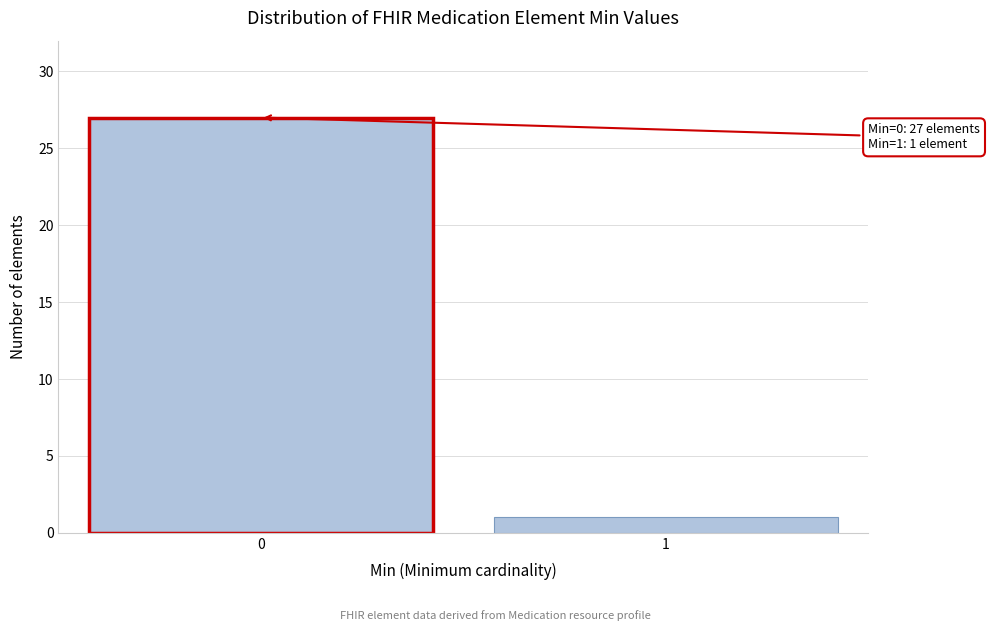

Reading left to right, list all the values displayed in this chart.

27	1